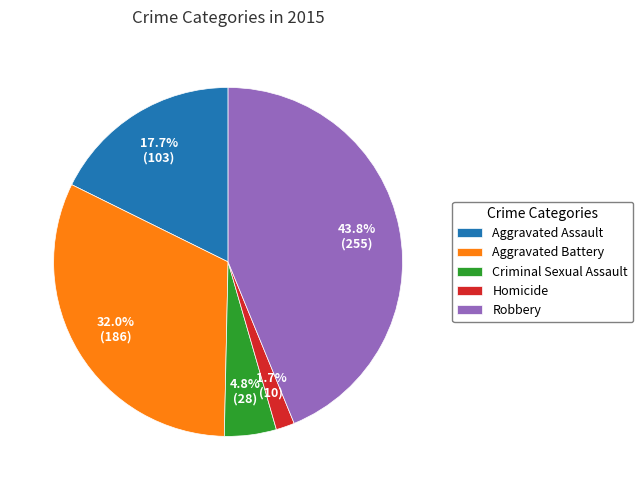

What is the ratio of the value at Criminal Sexual Assault to the value at Aggravated Assault?

0.3